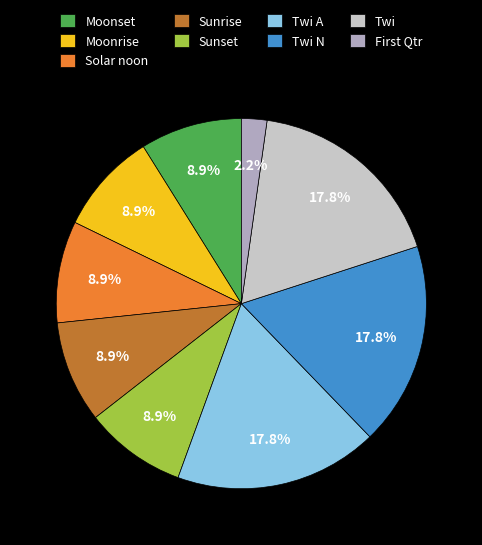

What is the ratio of the value at Twi A to the value at Twi?

1.0